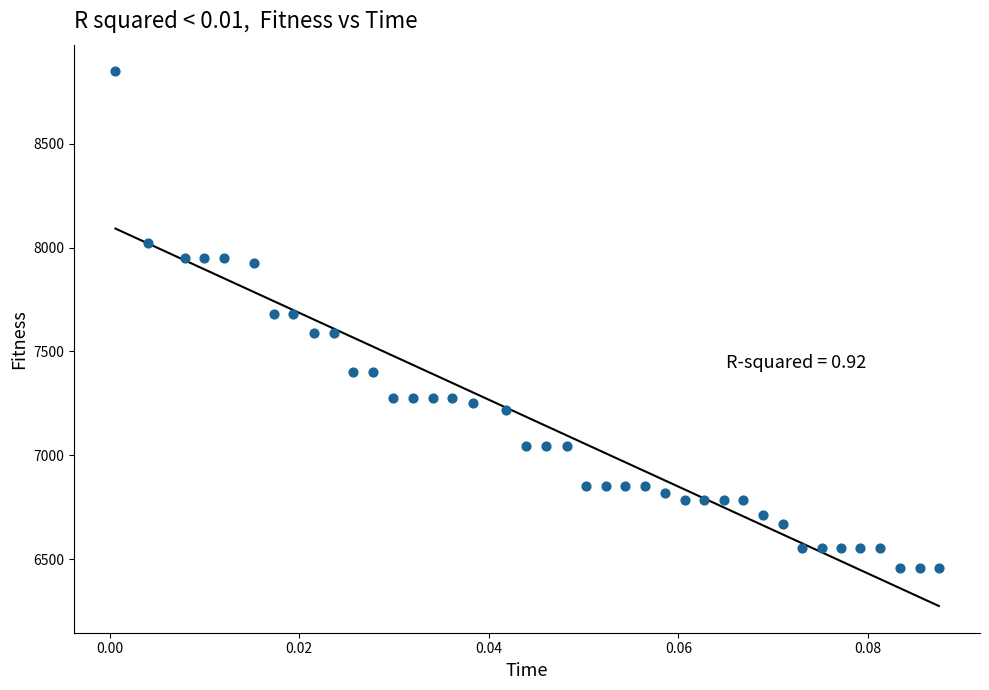

What is the range of Y values (max minus min)?

2392.3